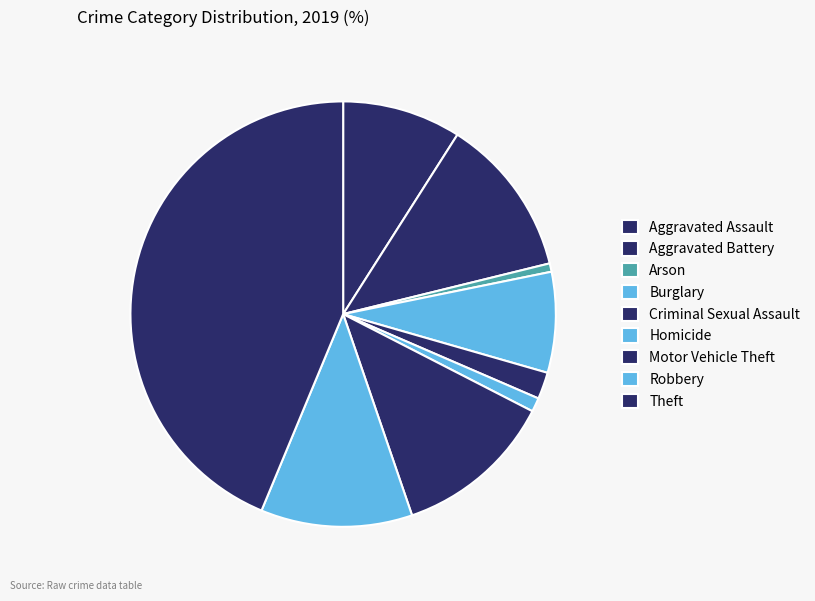

Is there a majority slice in this chart?

No